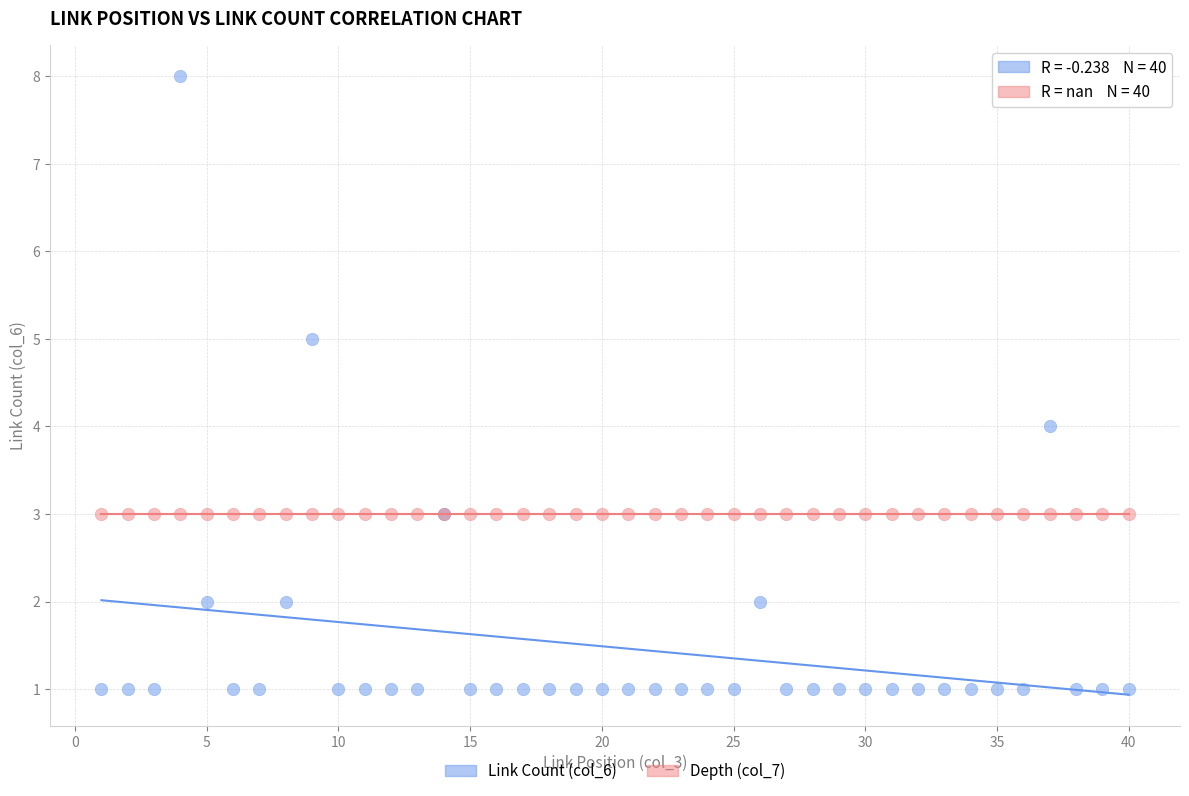

Which series contains the lowest Y value?

Link Count (col_6)